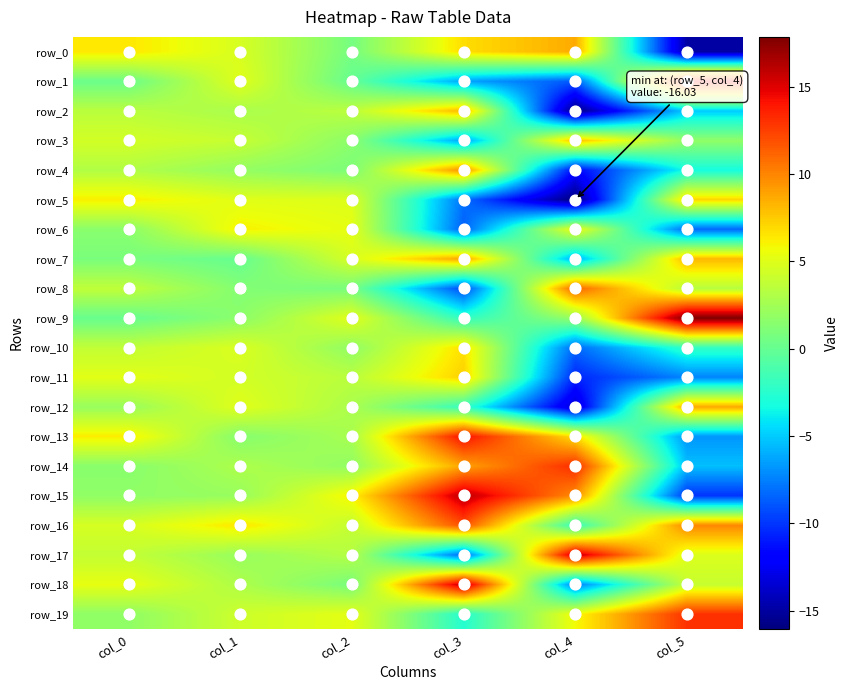

What is the sum of the row_18 values at col_5 and col_3?

20.0